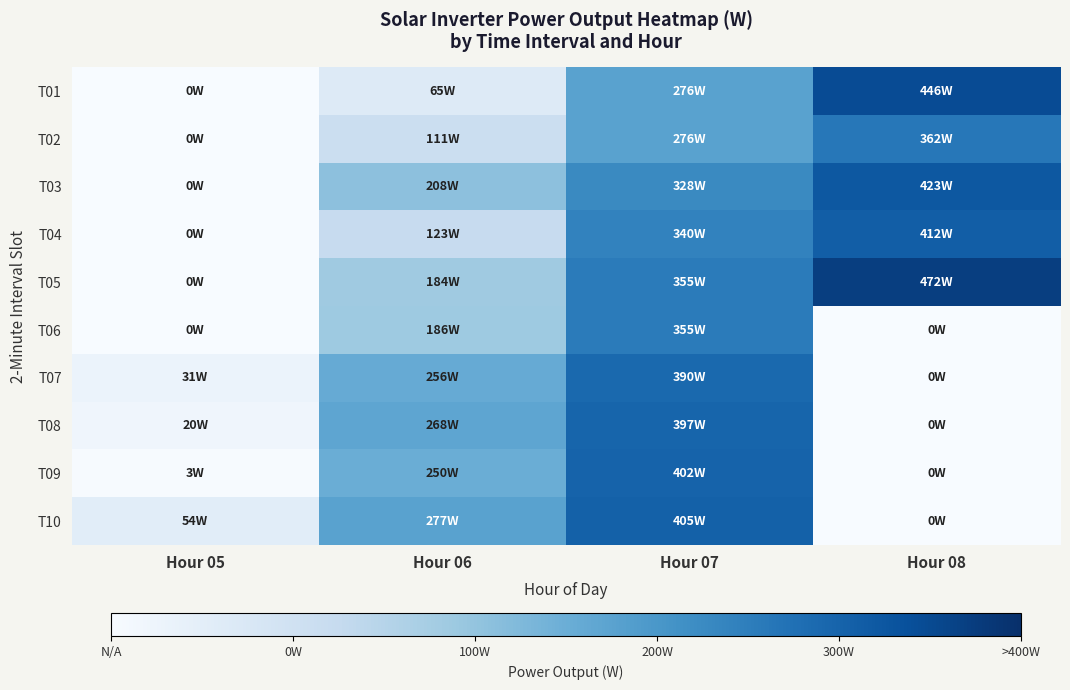

Which series has the largest total across all categories?

T05